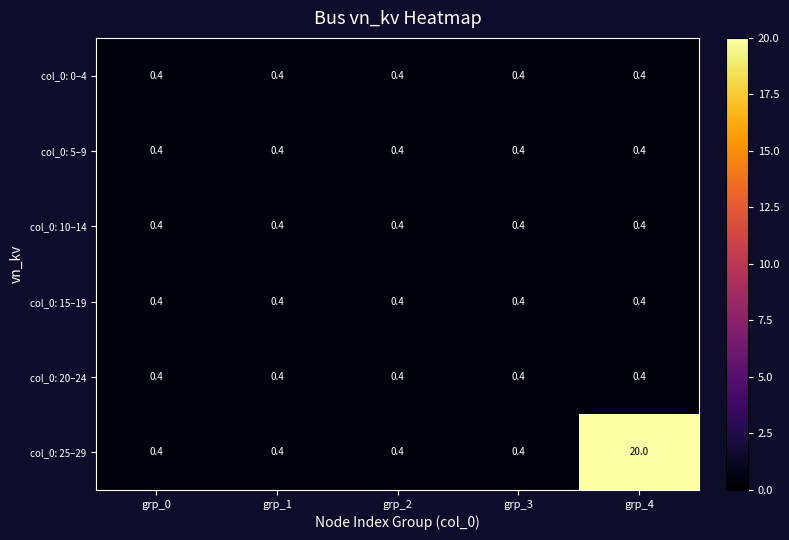

Is it true that col_0: 15–19 equals 0.4 at grp_1?

True